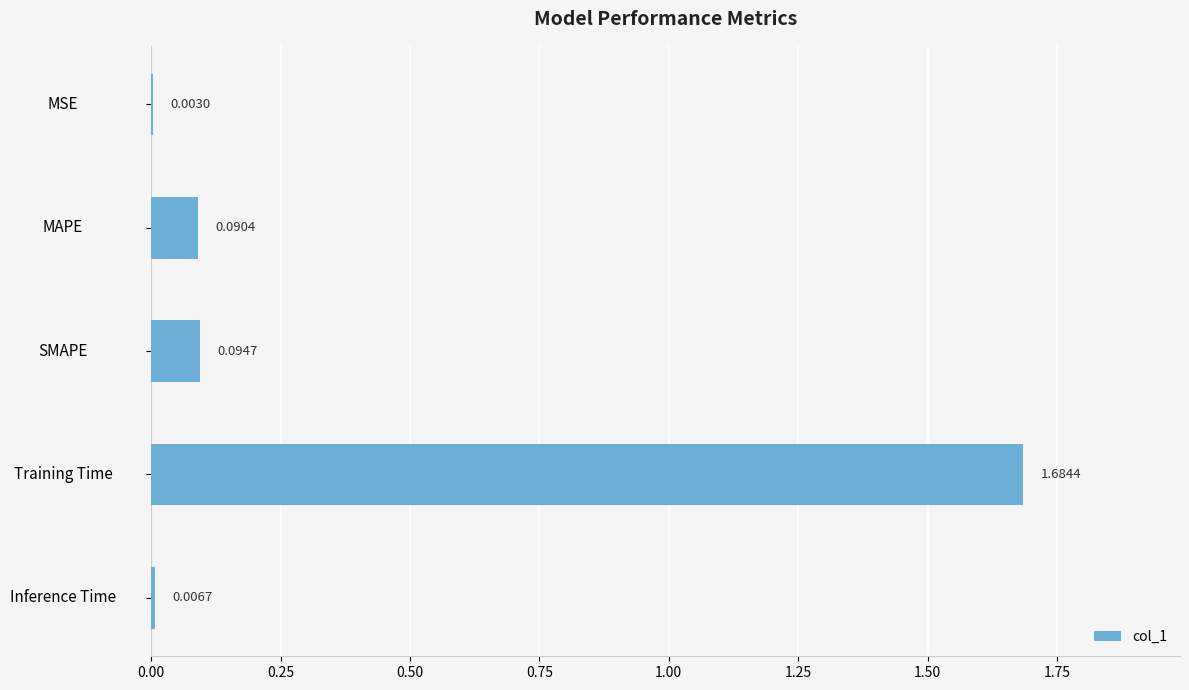

How many distinct data groups are displayed?

1